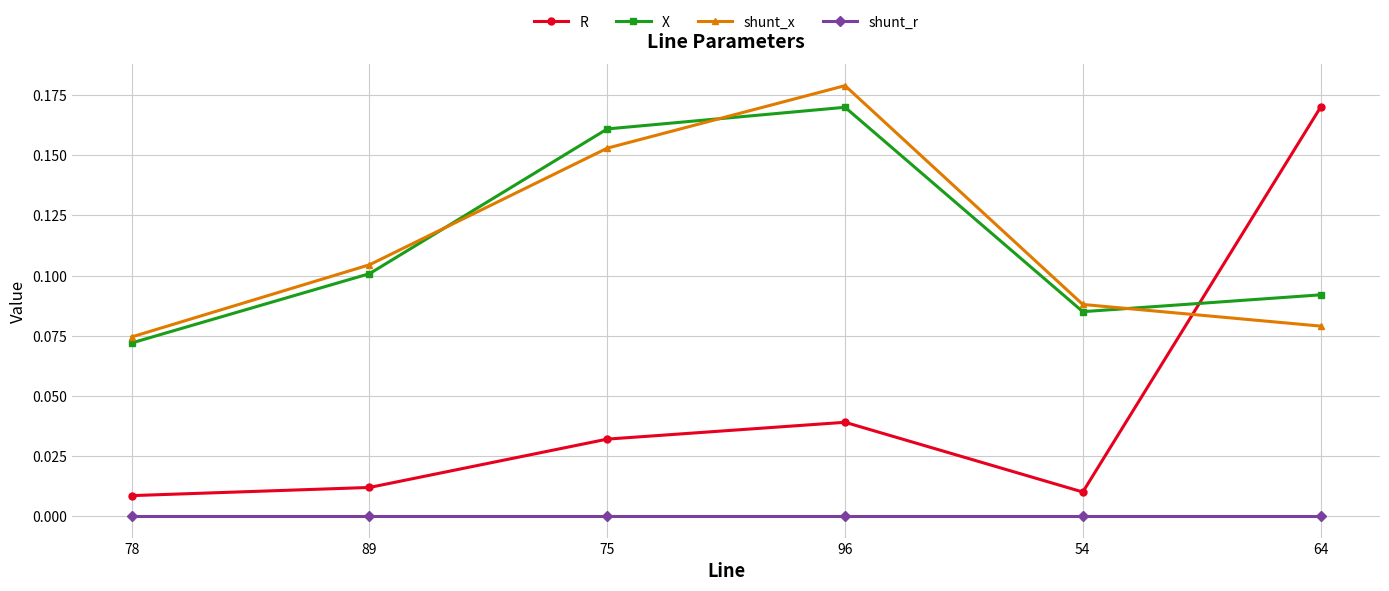

The value of shunt_r at 64 is 0.0. True or false?

True